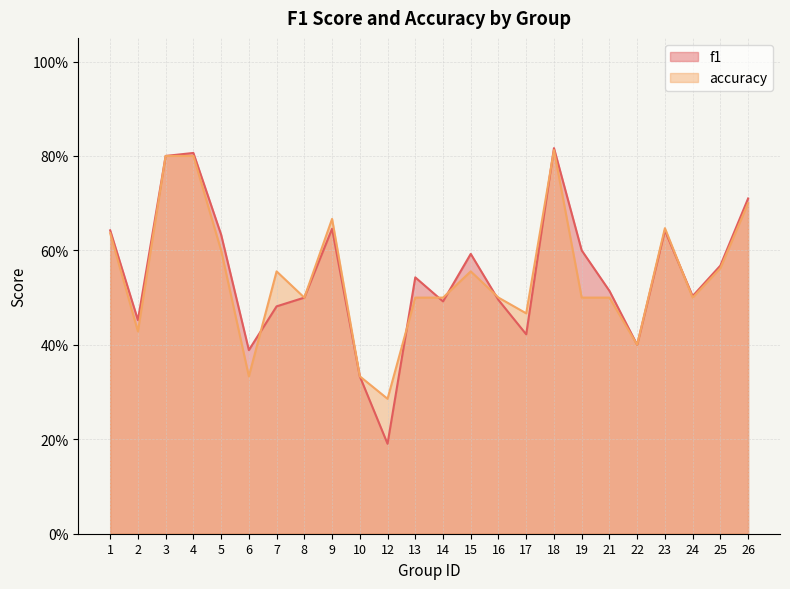

What are all the series names shown in the legend?

f1, accuracy